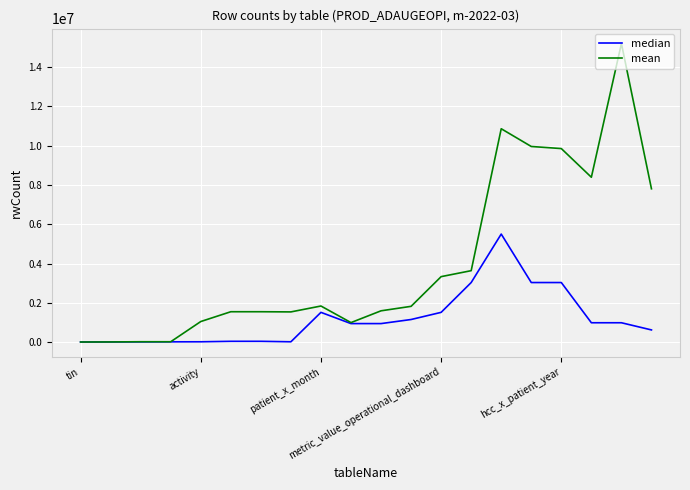

Rank the series by their average value, from highest to lowest.

mean, median